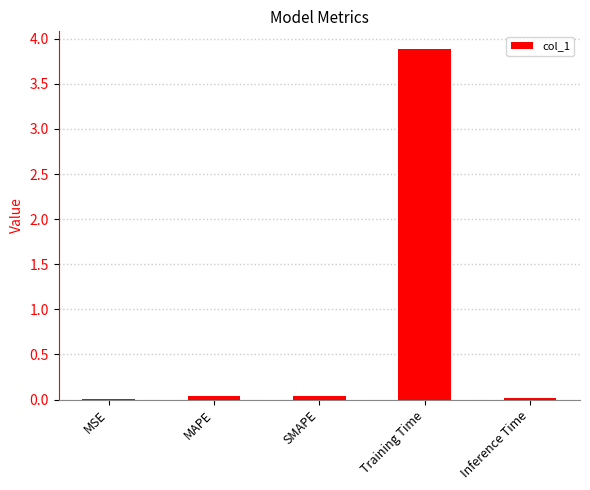

Which category has the highest value across all series?

Training Time